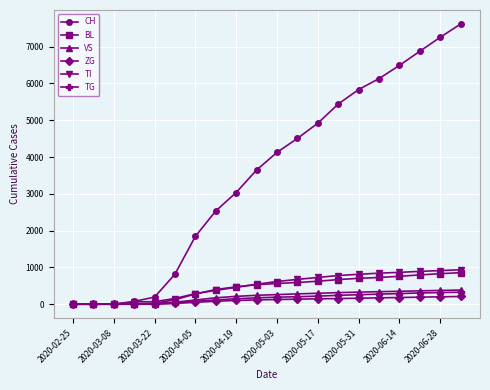

Does the chart have visible grid lines?

Yes